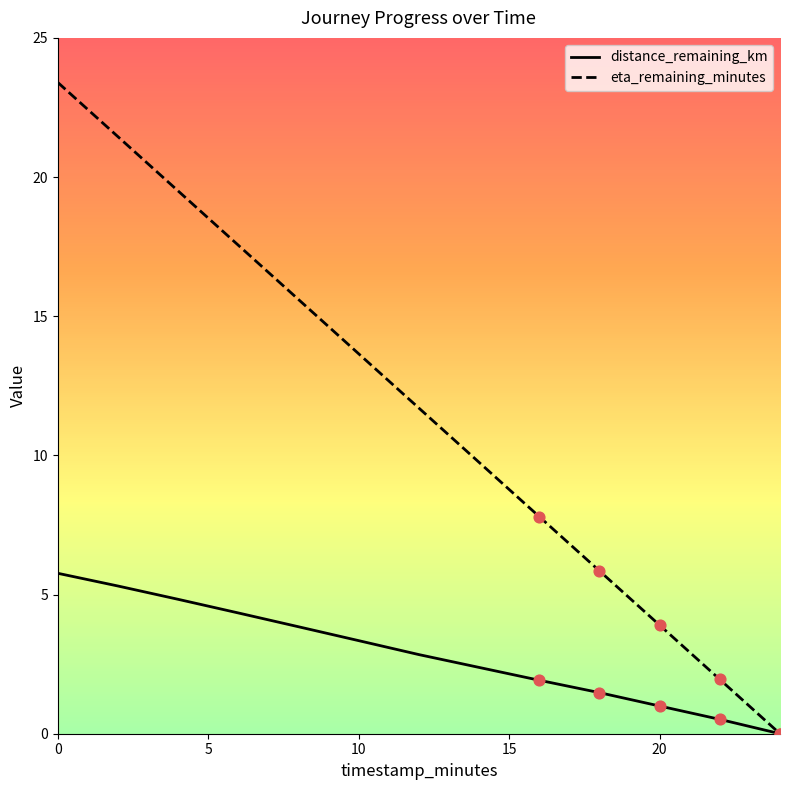

What are all the series names shown in the legend?

distance_remaining_km, eta_remaining_minutes